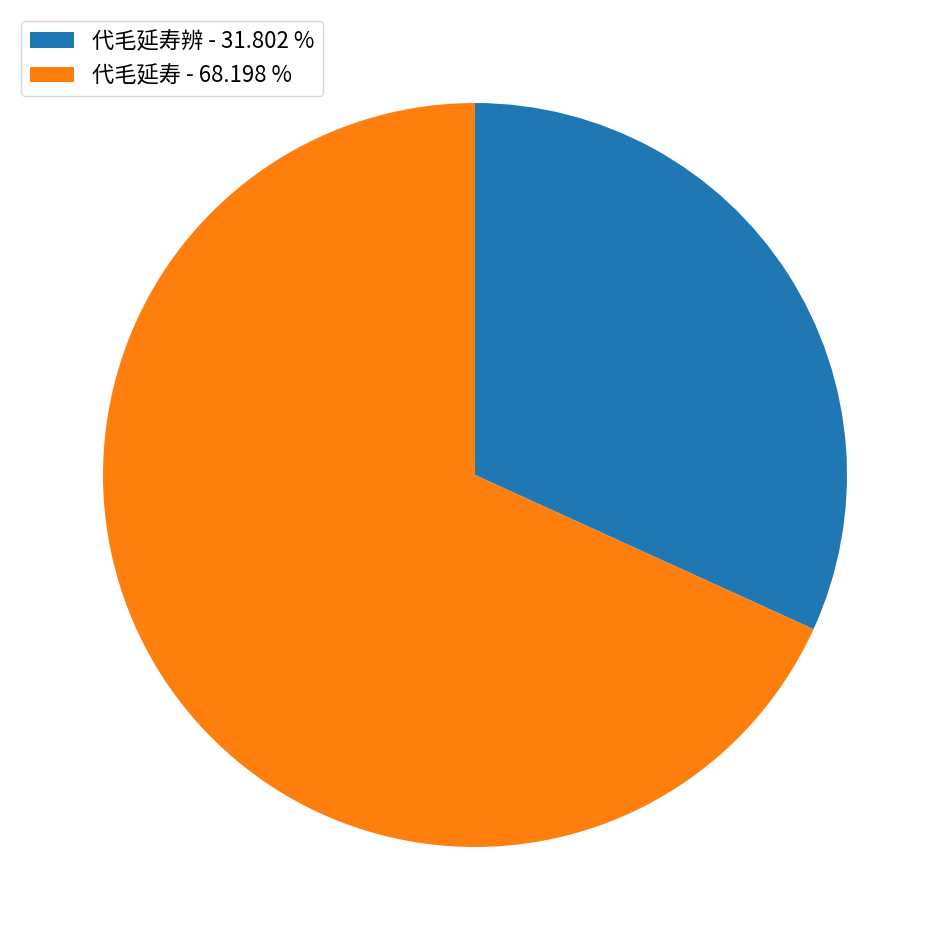

What is the ratio of the value at 代毛延寿 - 68.198 % to the value at 代毛延寿辨 - 31.802 %?

2.1